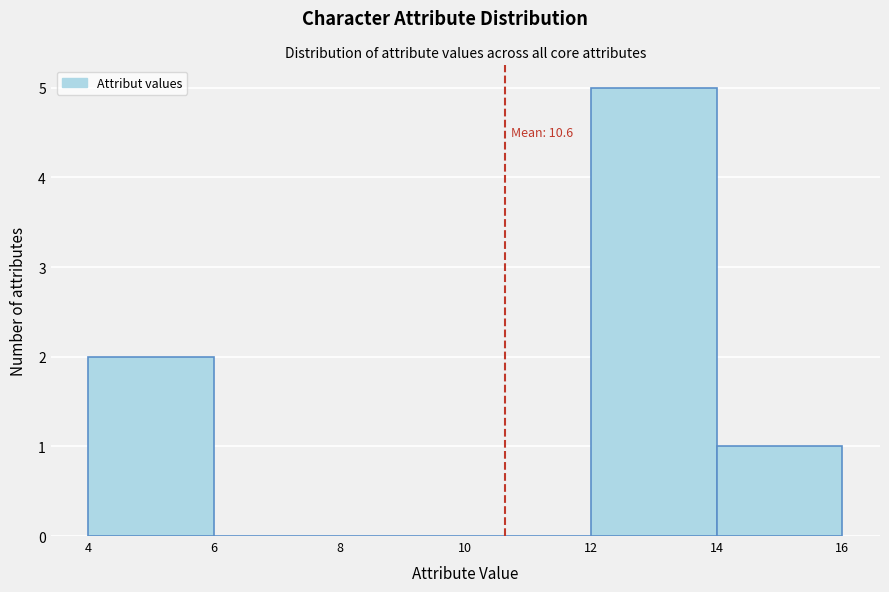

Over which range of the x-axis is the bar tallest?

12 to 14